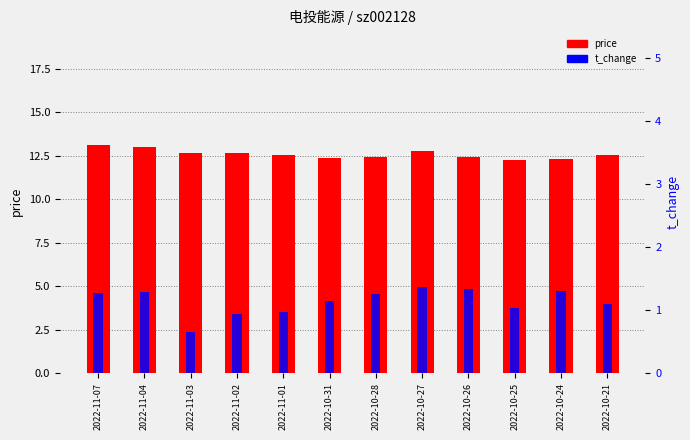

What is the difference between the maximum and second lowest values in the price series?

0.9